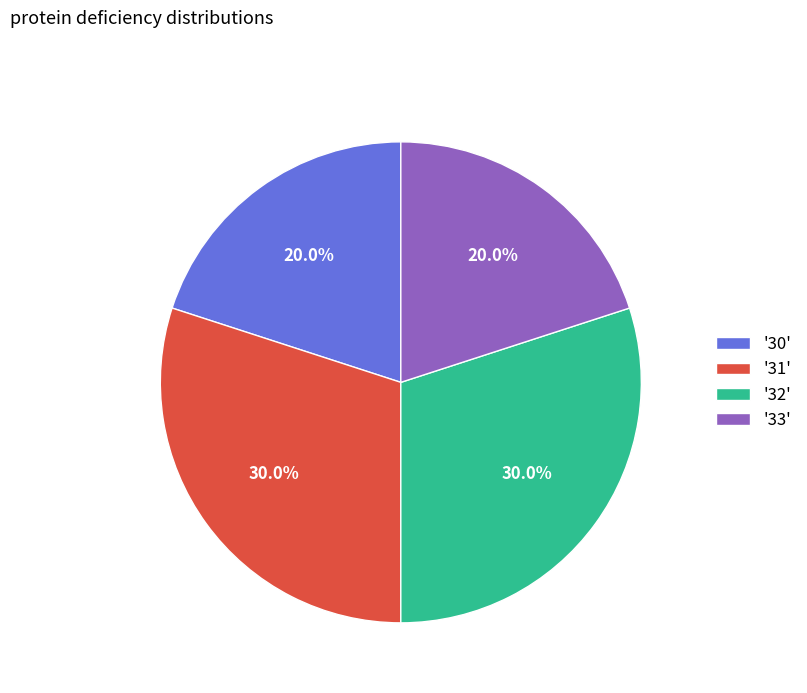

What portion of the pie excludes '31'?

70.0%